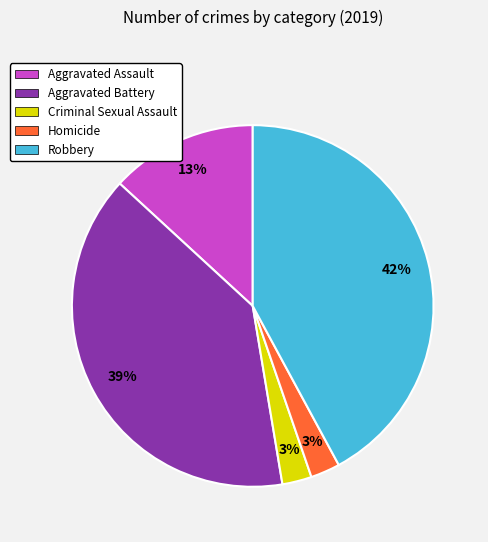

Which has a higher value, Homicide or Aggravated Assault?

Aggravated Assault